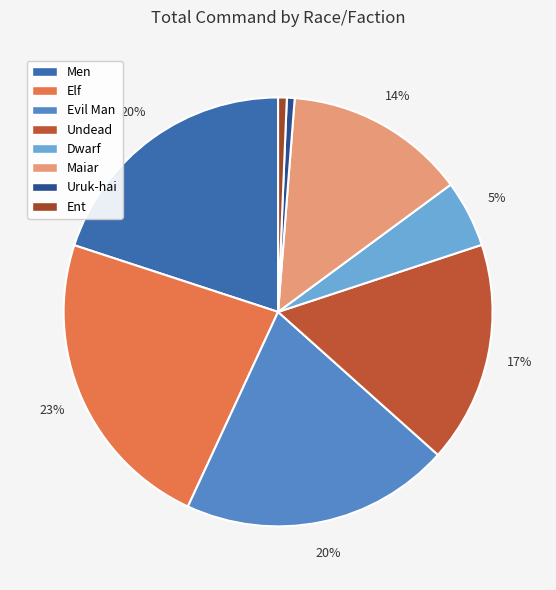

What is the smallest slice in the pie chart?

Uruk-hai